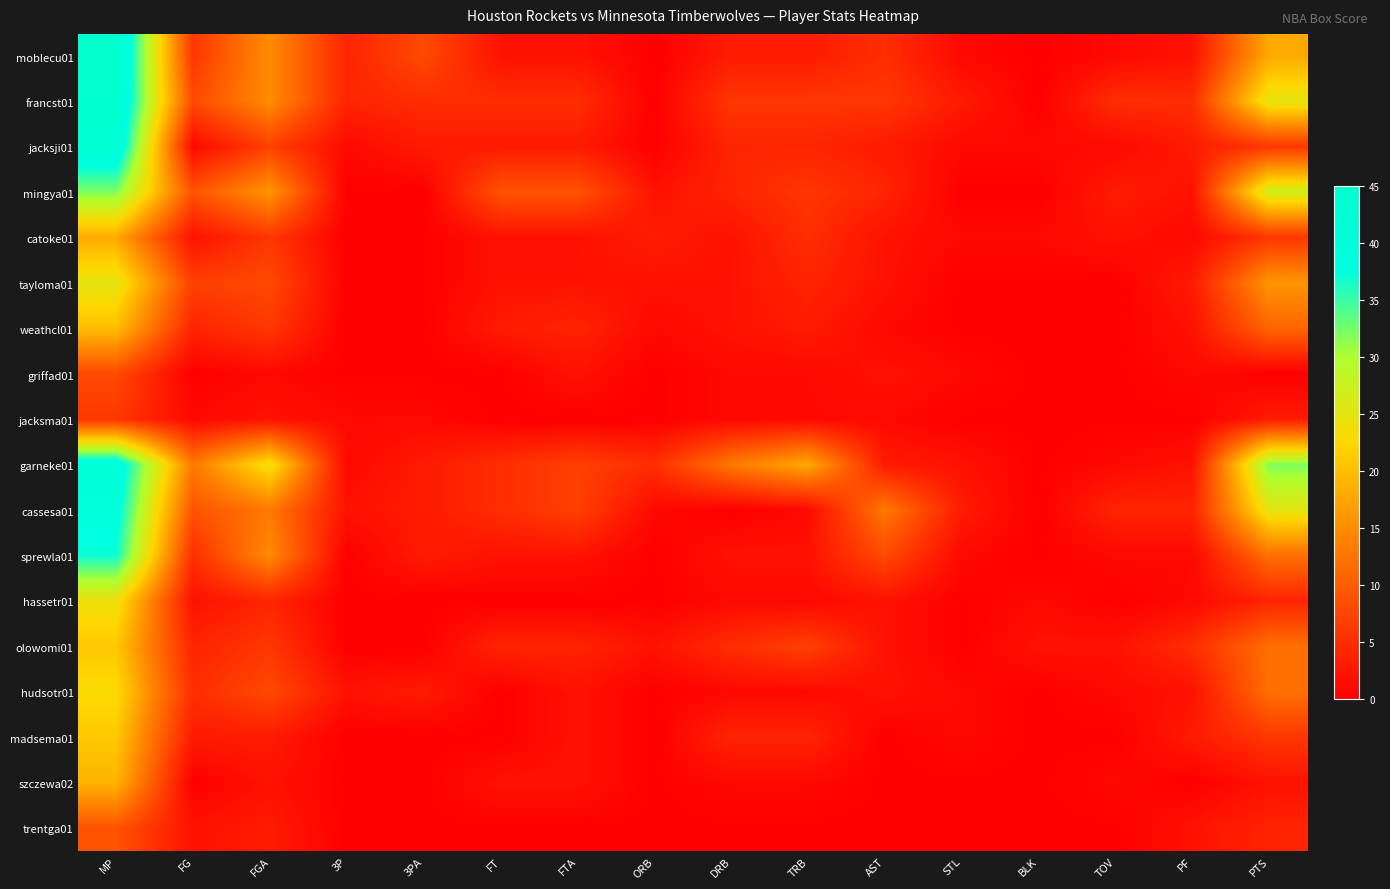

At which category does the chart reach its peak across all series?

MP